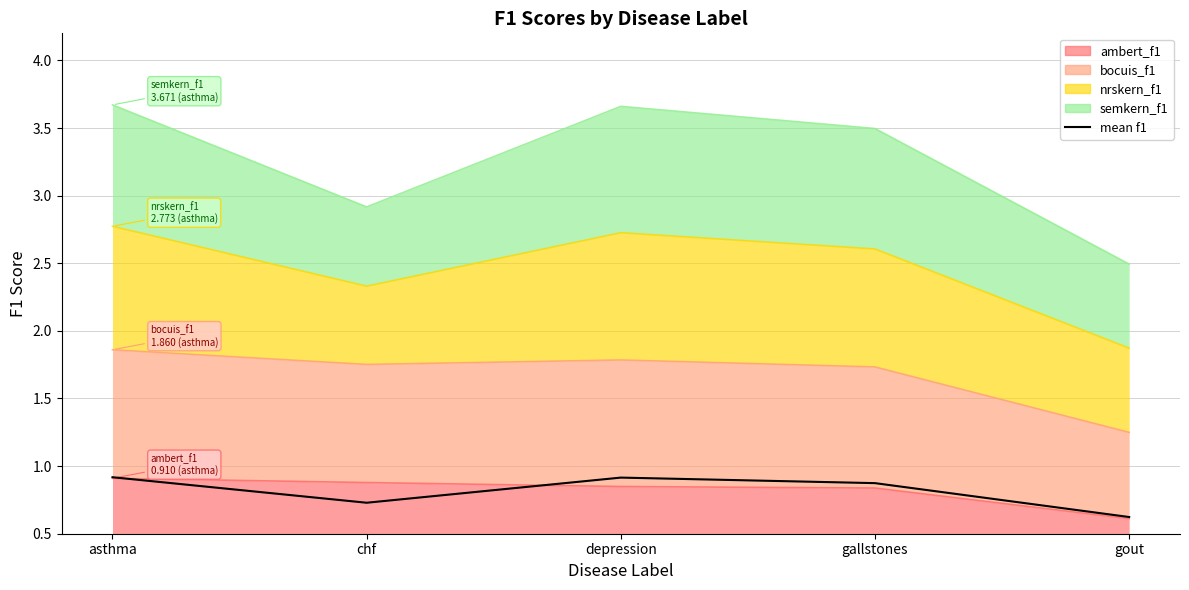

Reading left to right, extract all data points from this chart.

asthma=0.9	chf=0.7	depression=0.9	gallstones=0.9	gout=0.6